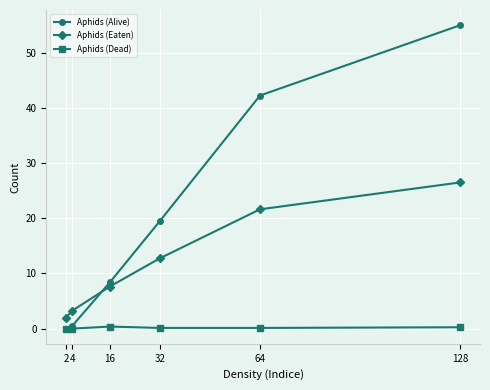

Is the value of Aphids (Eaten) at 4 greater than the value of Aphids (Dead) at 16?

Yes